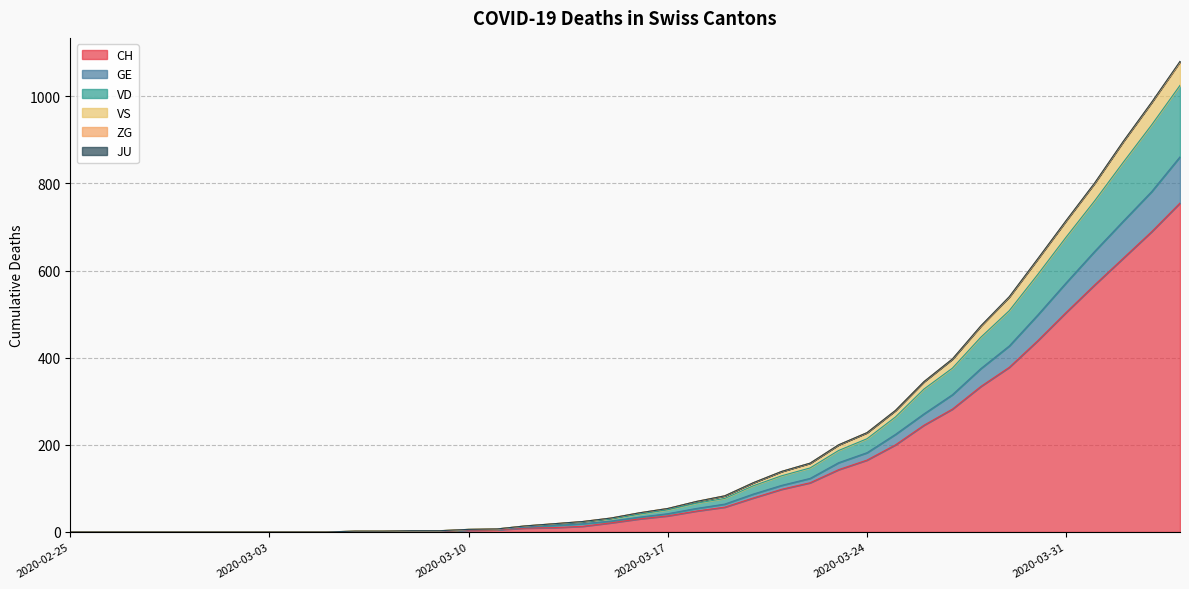

Does the chart display data point markers on the line(s)?

No